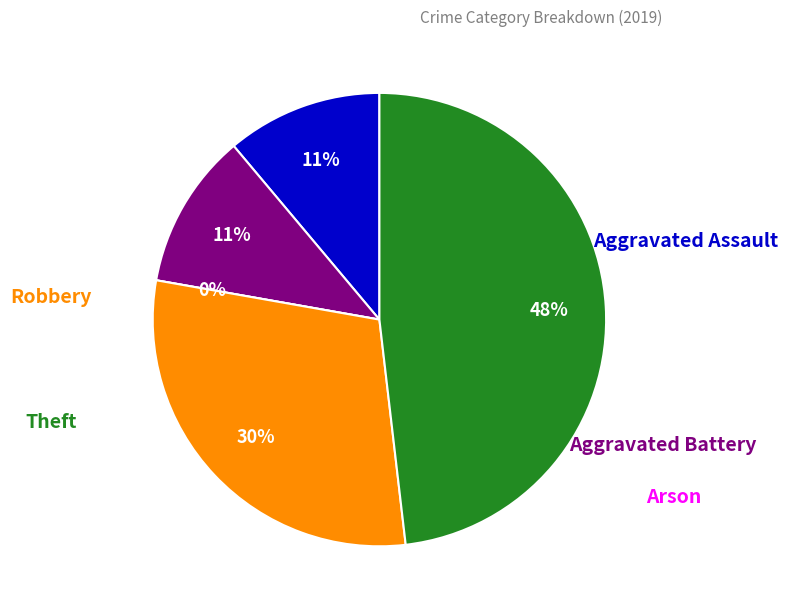

Does Arson represent more than half of the total?

No